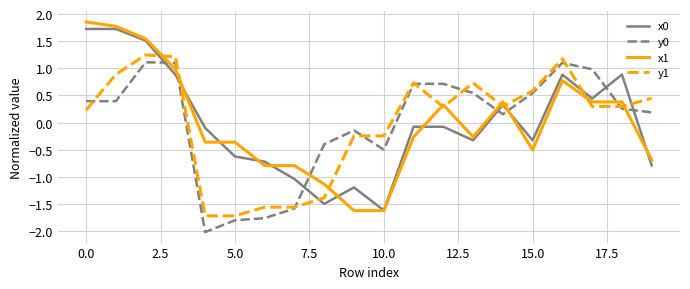

Which series has the widest spread of values?

x1